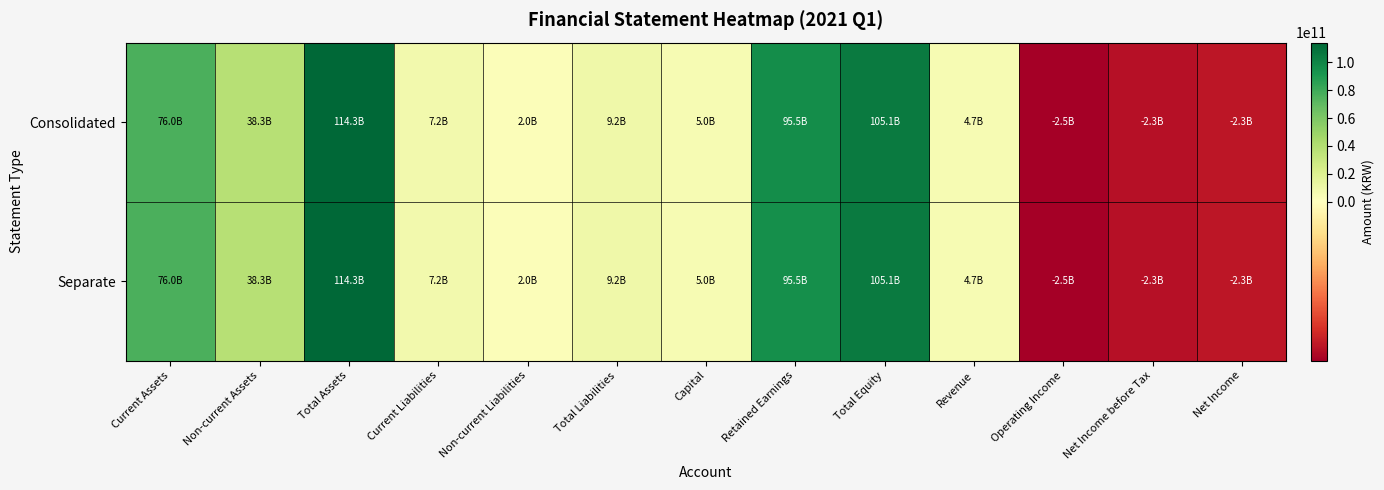

Rank the series by their average value, from lowest to highest.

Separate, Consolidated